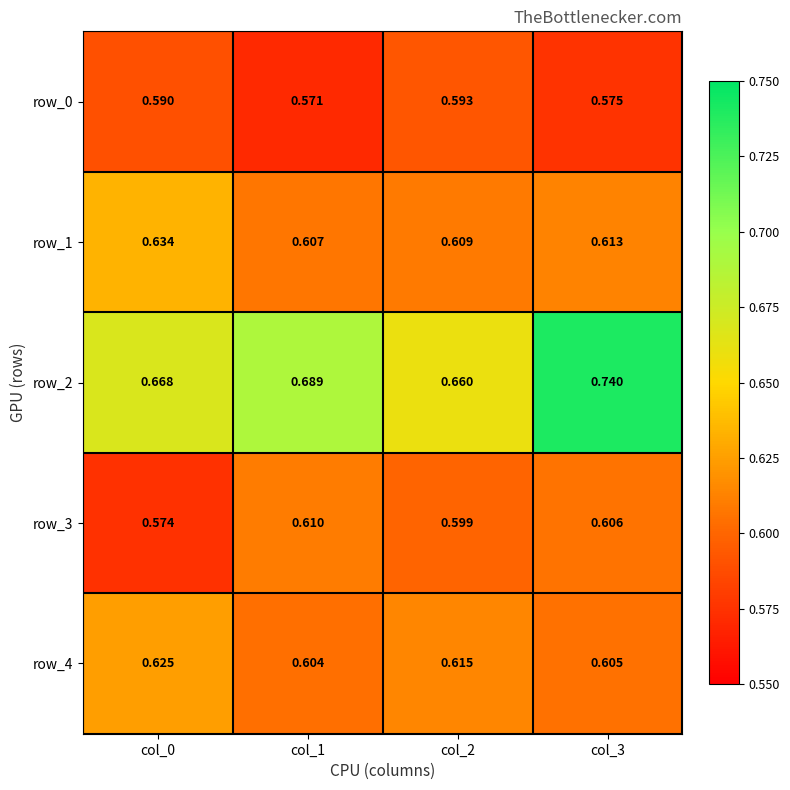

At col_0, list the series in order from largest to smallest.

row_2, row_1, row_4, row_0, row_3